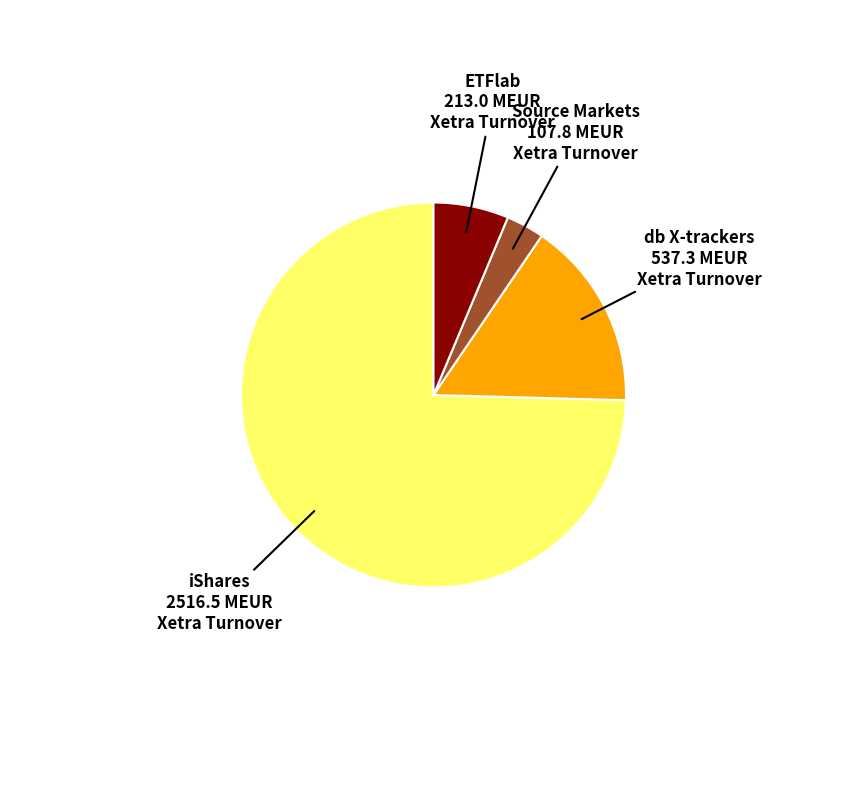

Is there a majority slice in this chart?

Yes